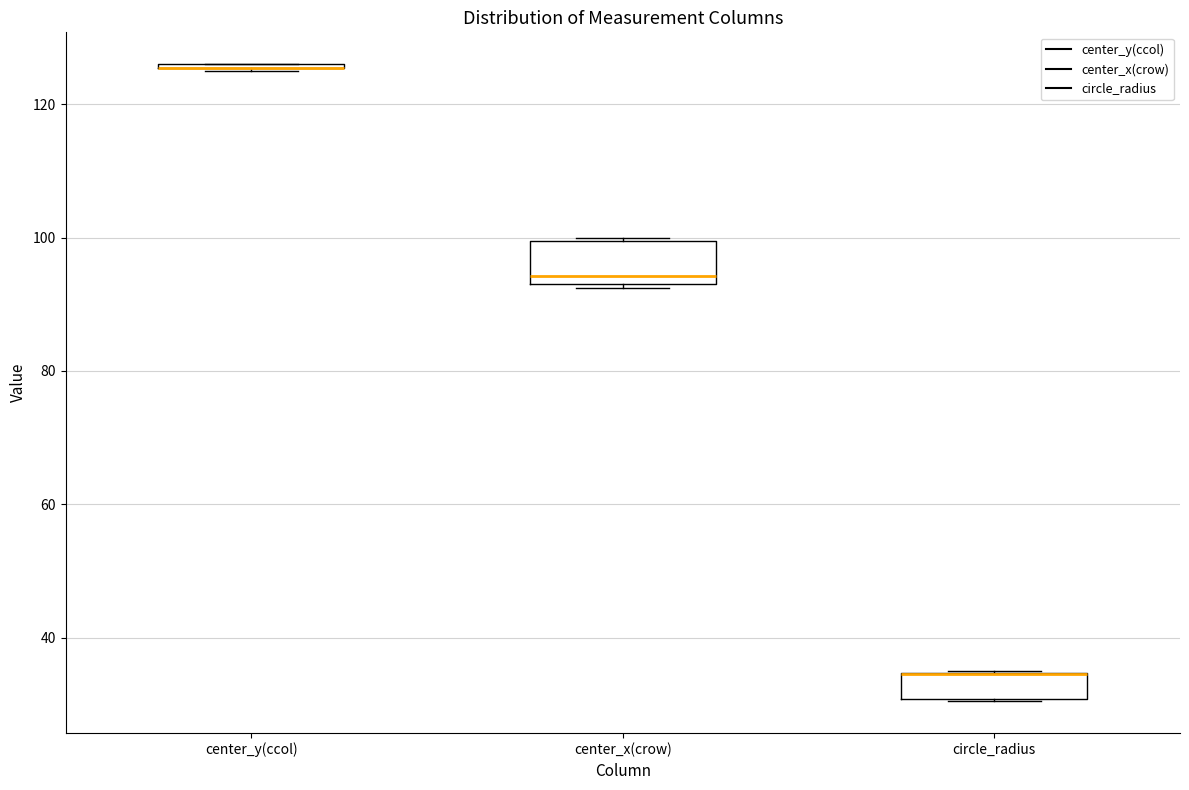

Reading left to right, transcribe this box plot: for each box, give where its median line is, the range the box spans, and where its two whiskers end, as read against the y-axis. The values are not printed on the chart, so give them approximately, as read against the axis.

center_y(ccol): box collapsed to a line at 126, whiskers 126 to 126
center_x(crow): median 94, box 92 to 100, whiskers 92 to 100
circle_radius: median 34 (drawn on the box's upper edge), box 30 to 34, whiskers 30 to 36